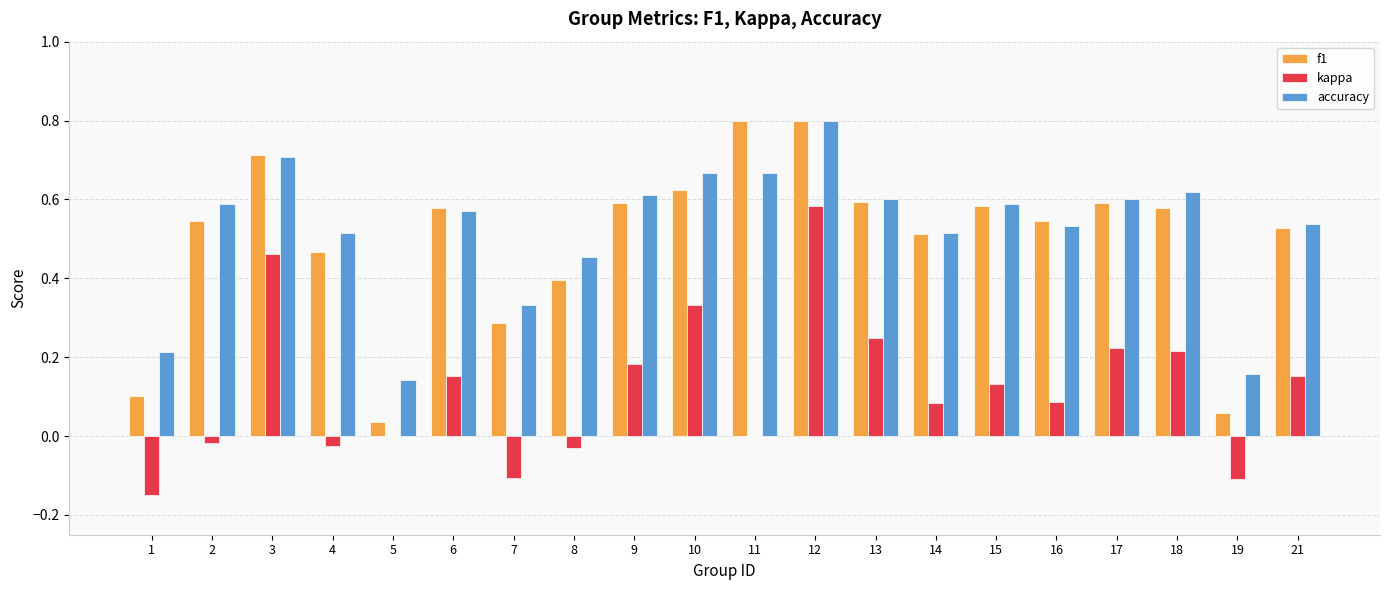

At which label does kappa first exceed 0?

3